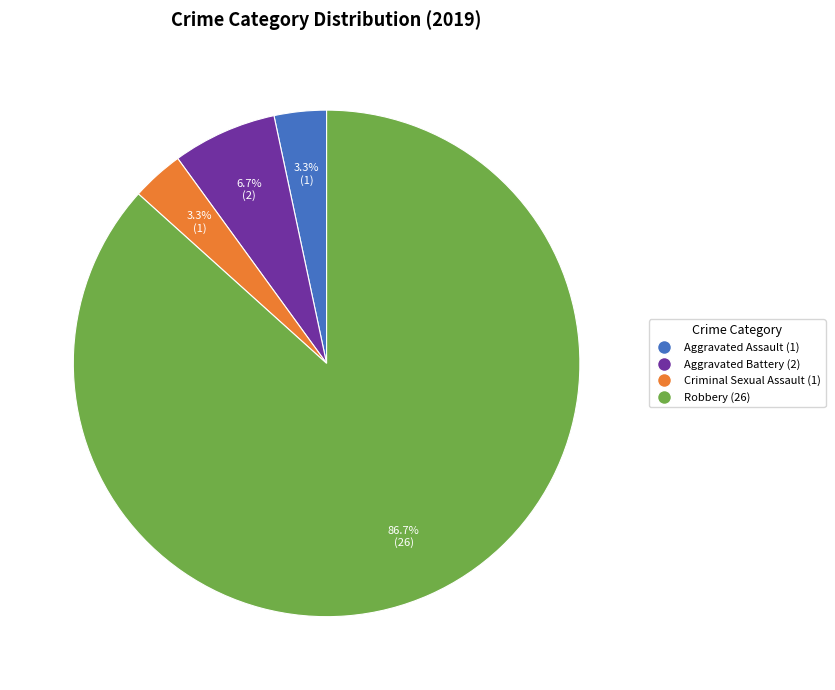

What is the largest slice in the pie chart?

Robbery